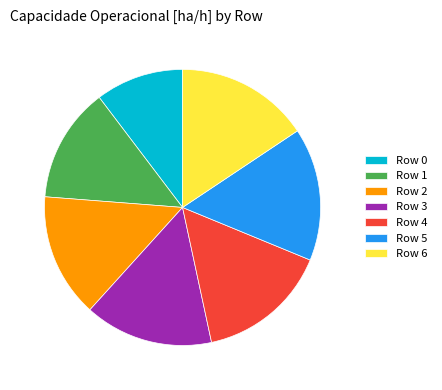

Is there any slice that represents more than half of the pie?

No